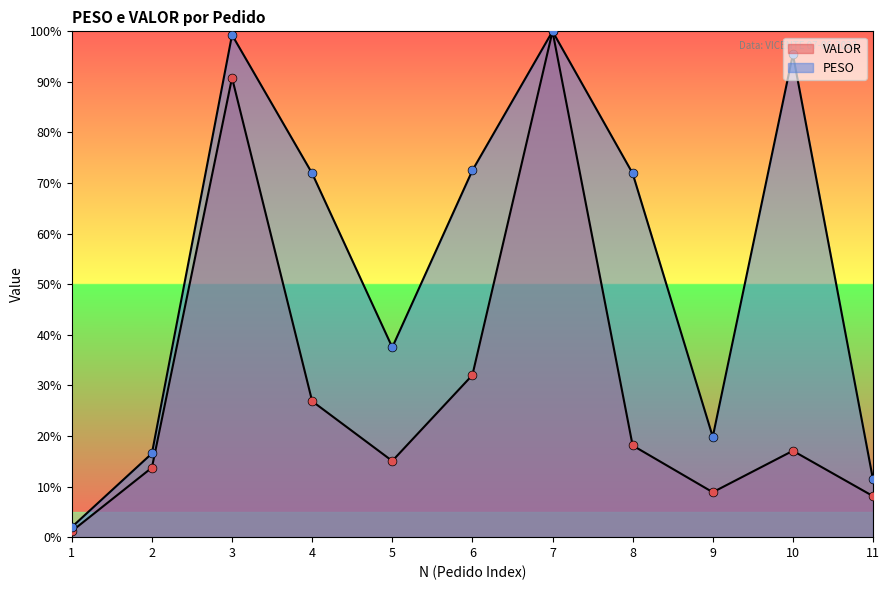

Which series has the largest total across all categories?

PESO